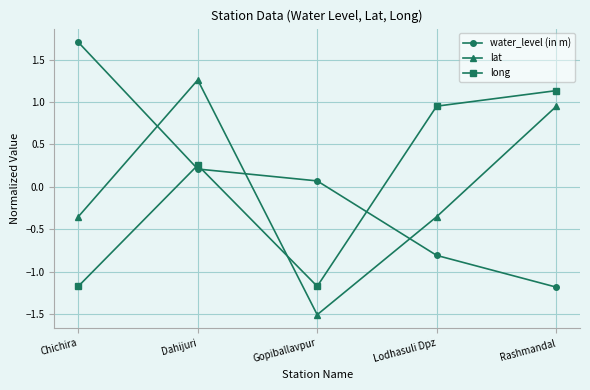

What is the difference between the highest and lowest values at Rashmandal?

2.3